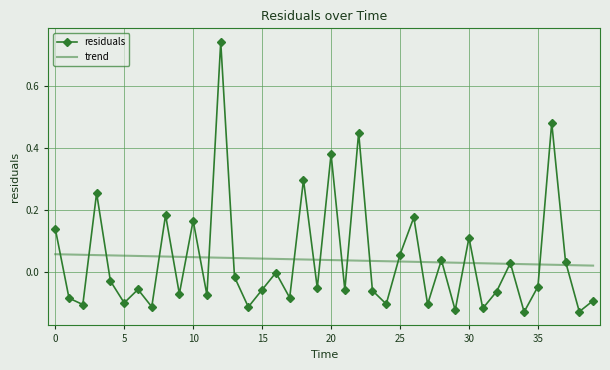

Rank the series by their maximum value, from lowest to highest.

trend, residuals